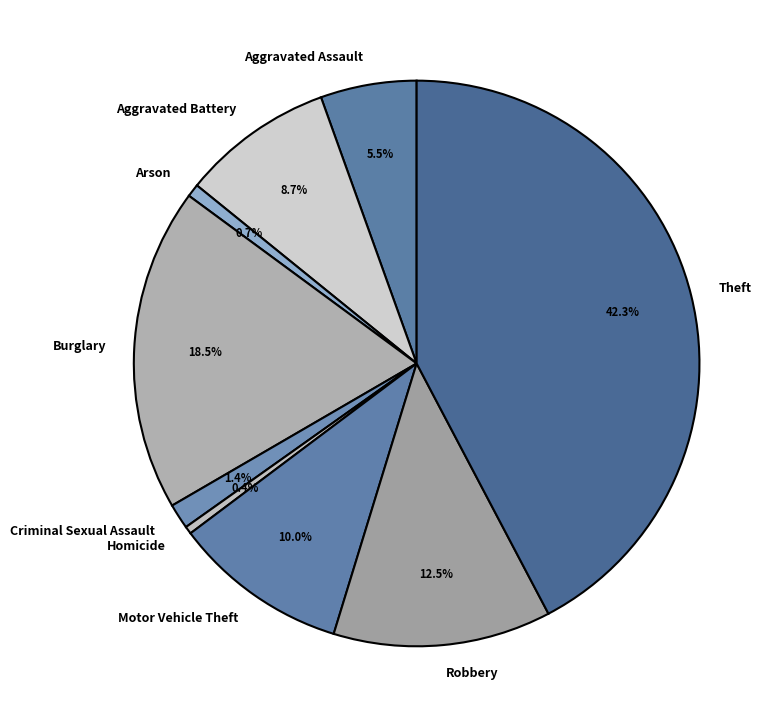

To the nearest percent, what portion does Criminal Sexual Assault represent?

1%